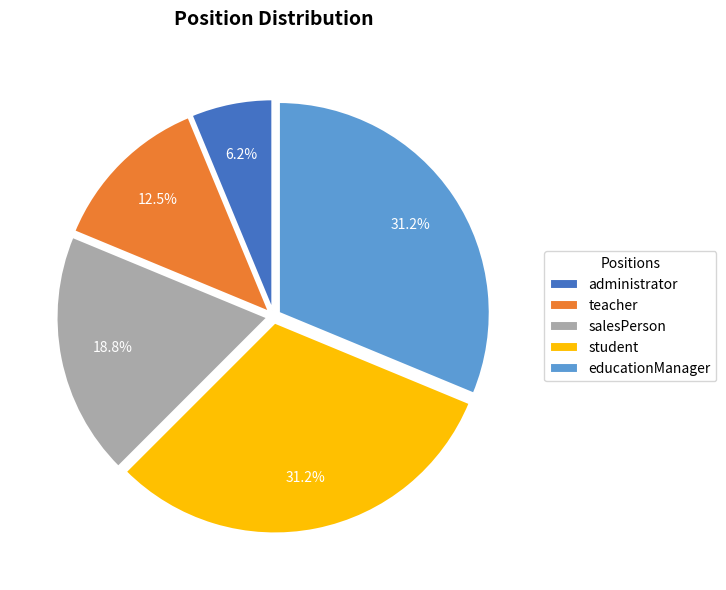

To the nearest percent, what percentage of the pie is salesPerson?

19%